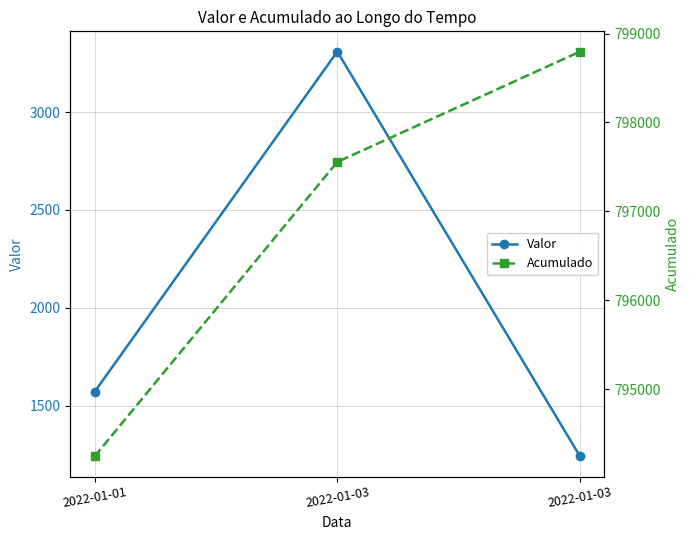

What is the sum of the Valor values at 2022-01-03 and 2022-01-01?

2810